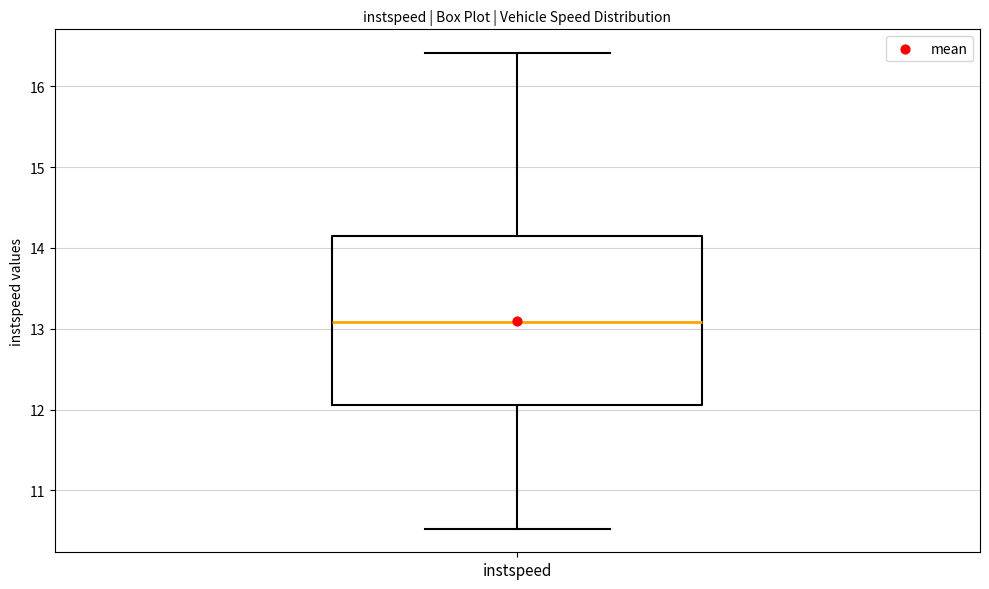

Where does the median line of the box for instspeed sit on the y-axis? The values are not printed on the chart, so give them approximately, as read against the axis.

13.1